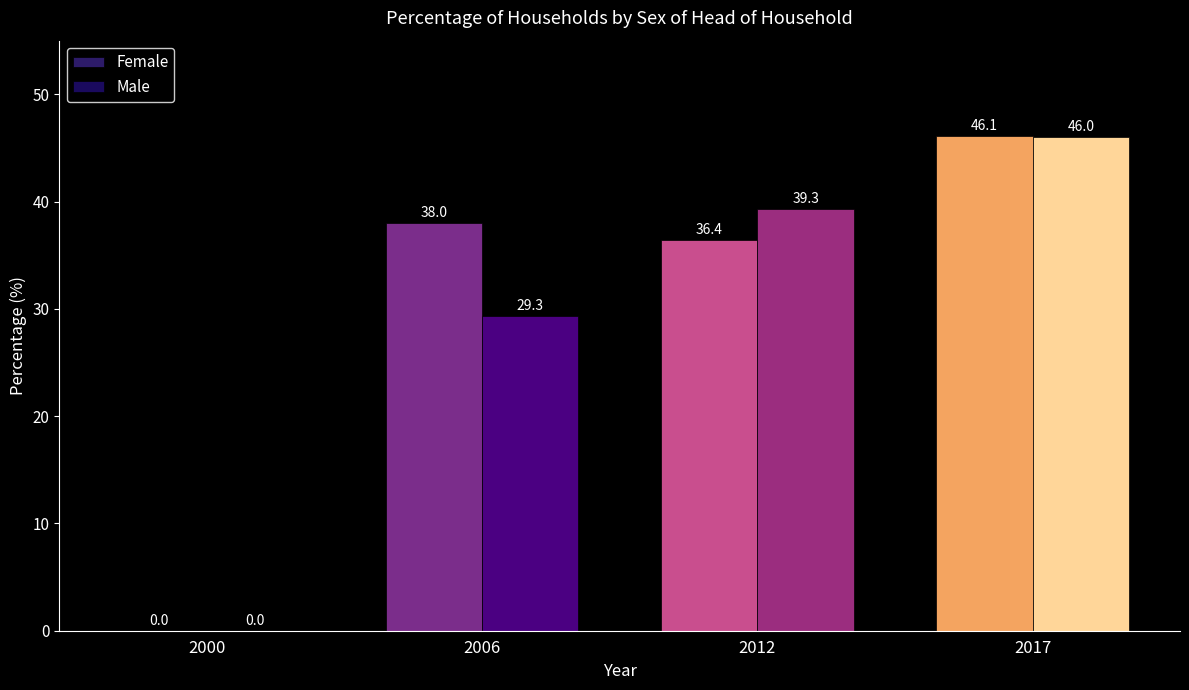

Between 2000 and 2006, which is larger?

2006